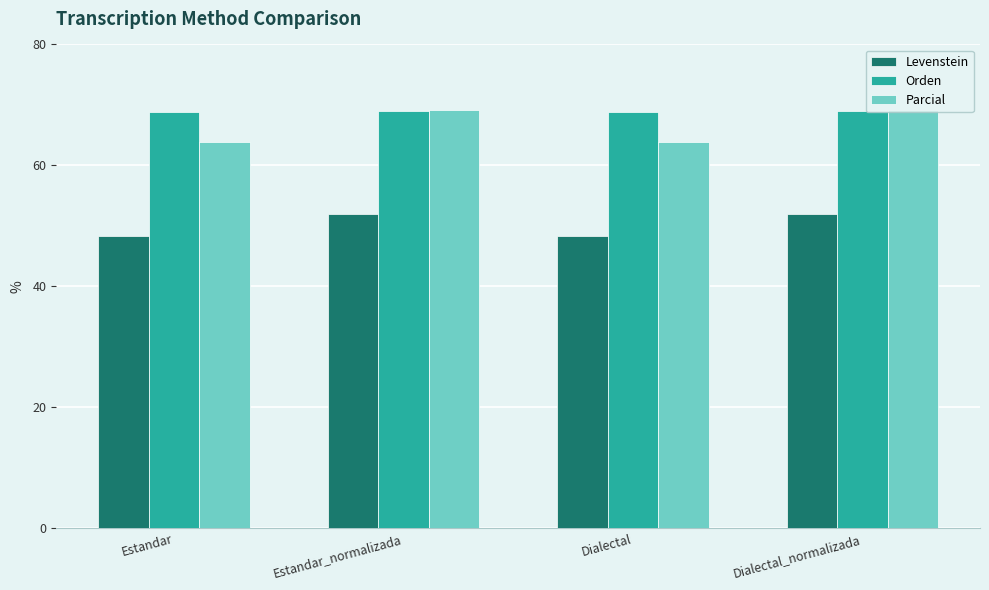

Rank the series at Dialectal from lowest to highest value.

Levenstein, Parcial, Orden